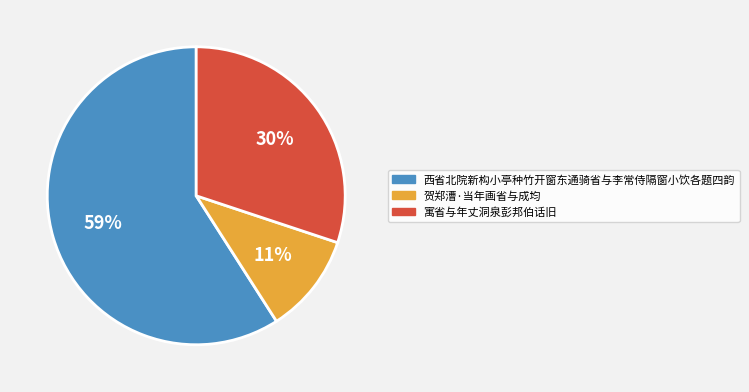

Rank the categories by value from highest to lowest.

西省北院新构小亭种竹开窗东通骑省与李常侍隔窗小饮各题四韵, 寓省与年丈洞泉彭邦伯话旧, 贺郑漕·当年画省与成均